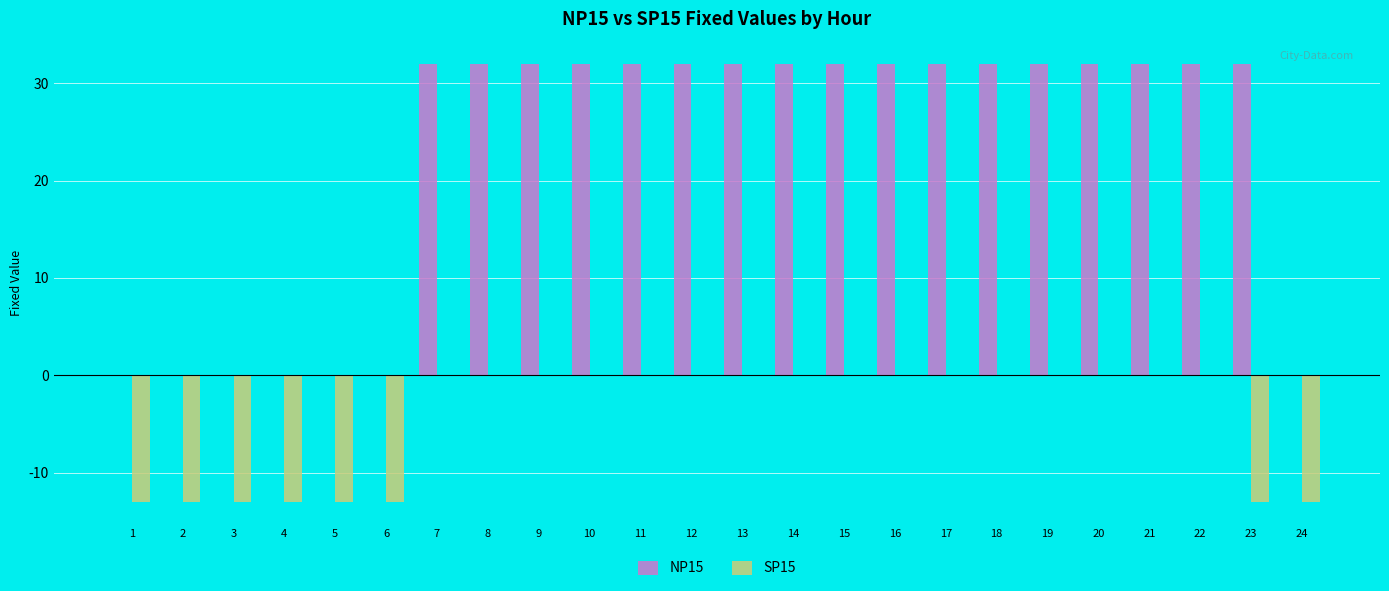

What is the maximum value for NP15?

32